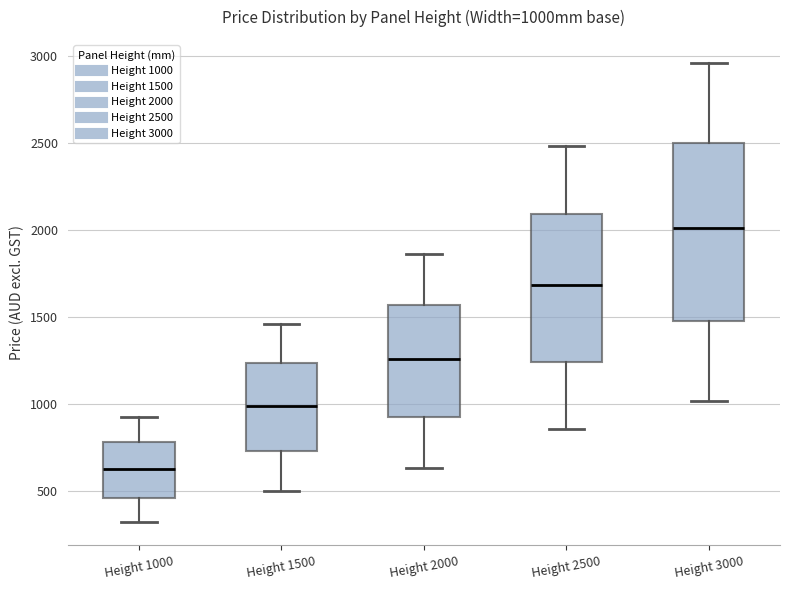

Which box has the lowest median line?

Height 1000